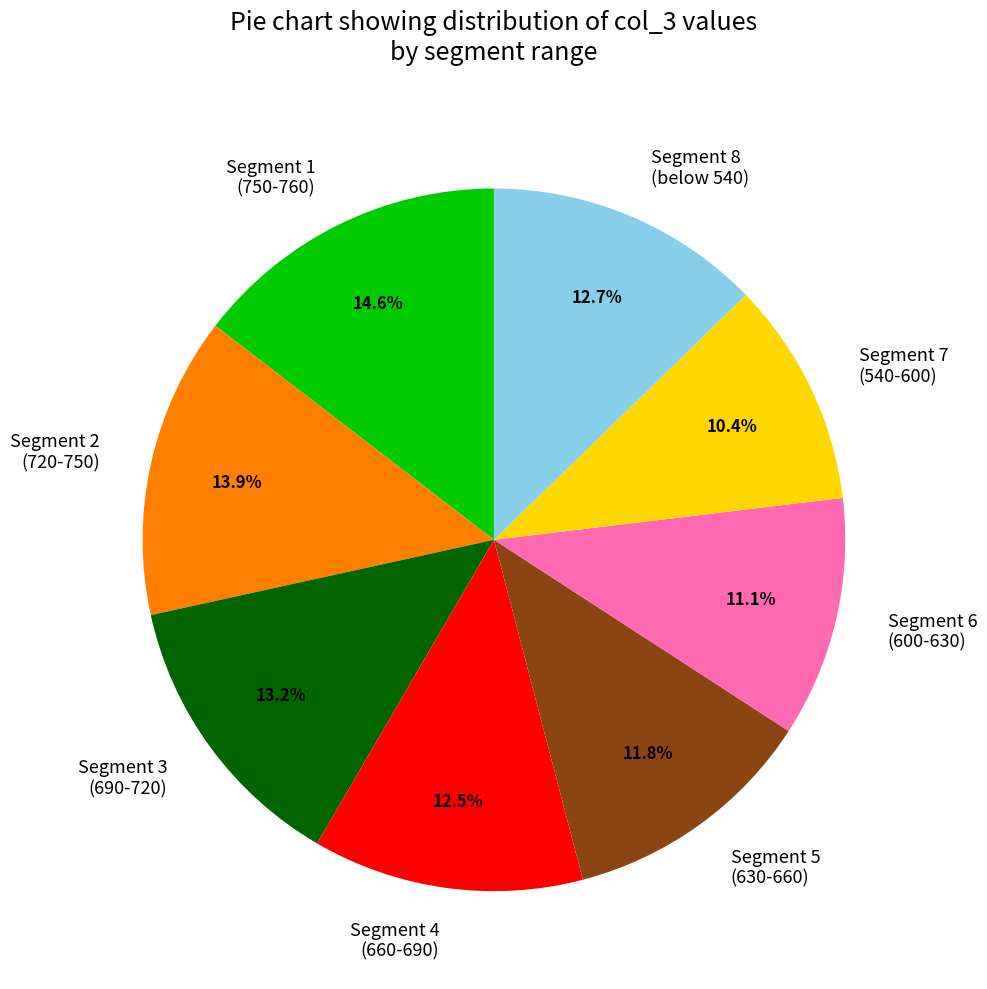

Between Segment 5 (630-660) and Segment 3 (690-720), which is larger?

Segment 3 (690-720)